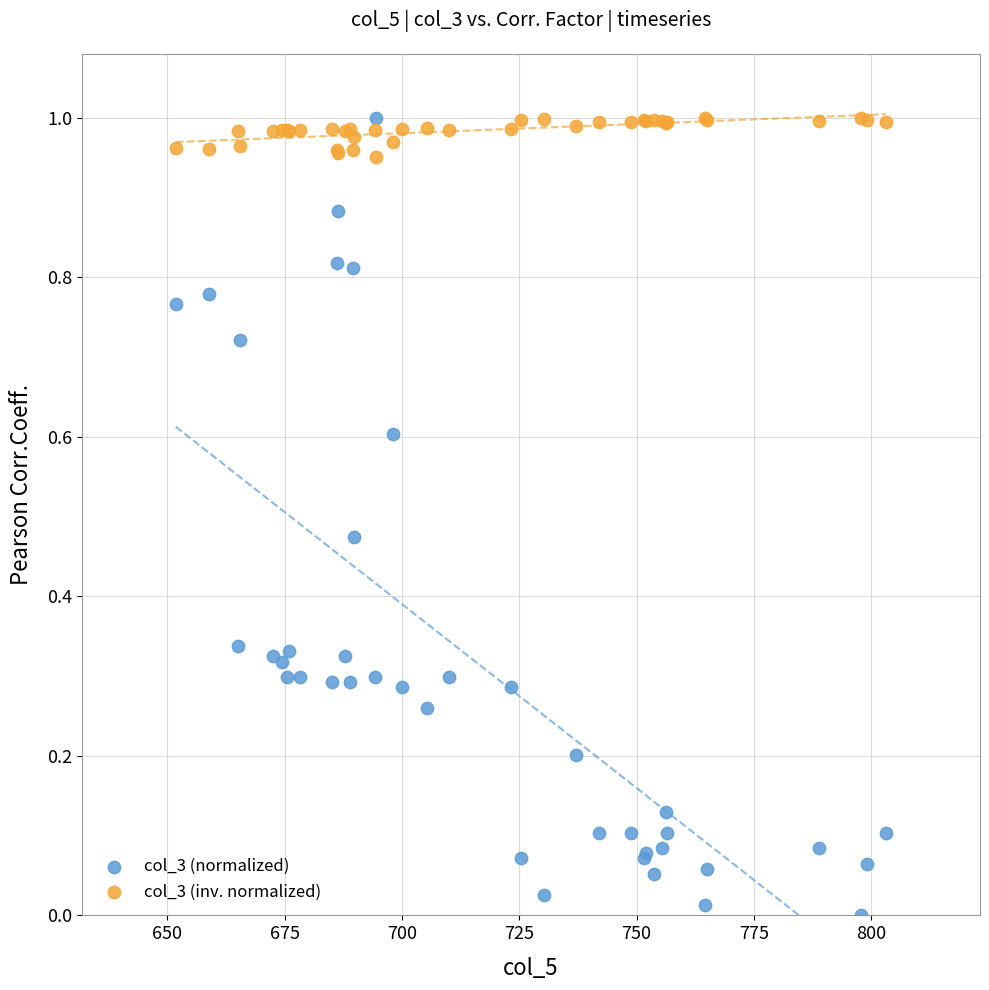

Which series has the largest Y range (max minus min)?

col_3 (normalized)